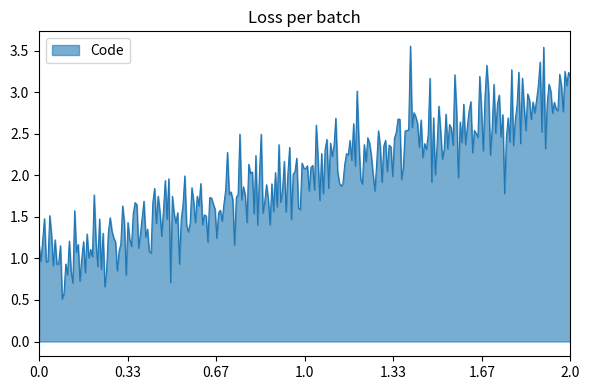

How many lines are shown in the chart?

1